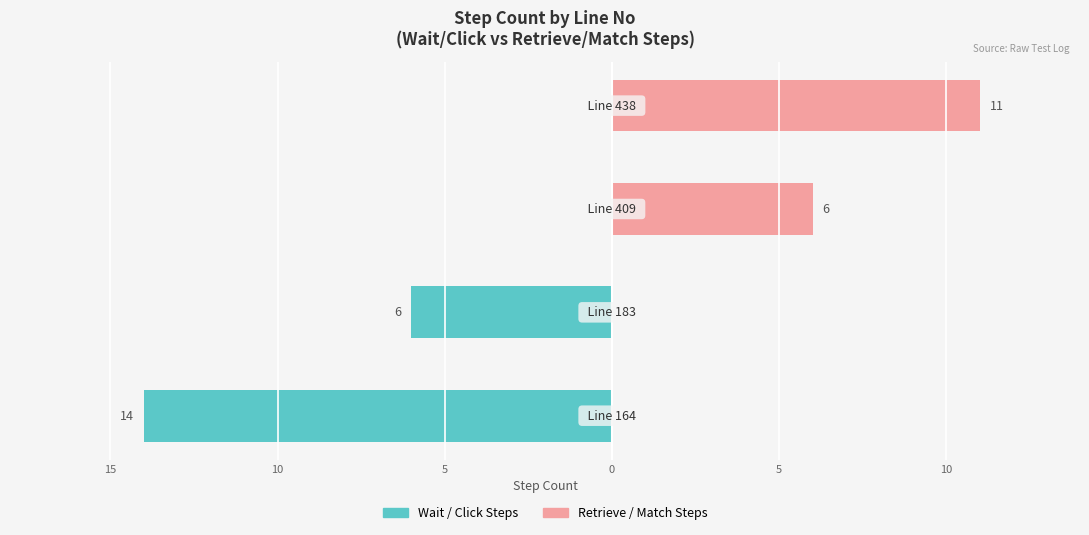

What is the total value across all series at 0?

11